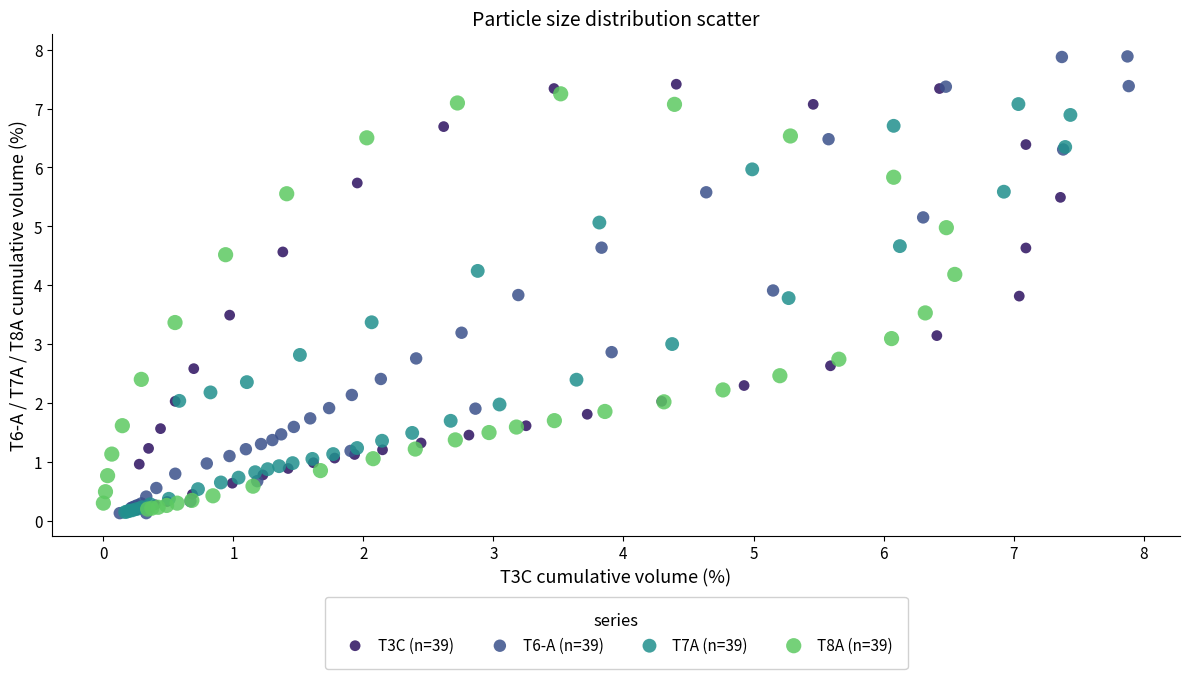

Which series contains the highest Y value?

T6-A (n=39)